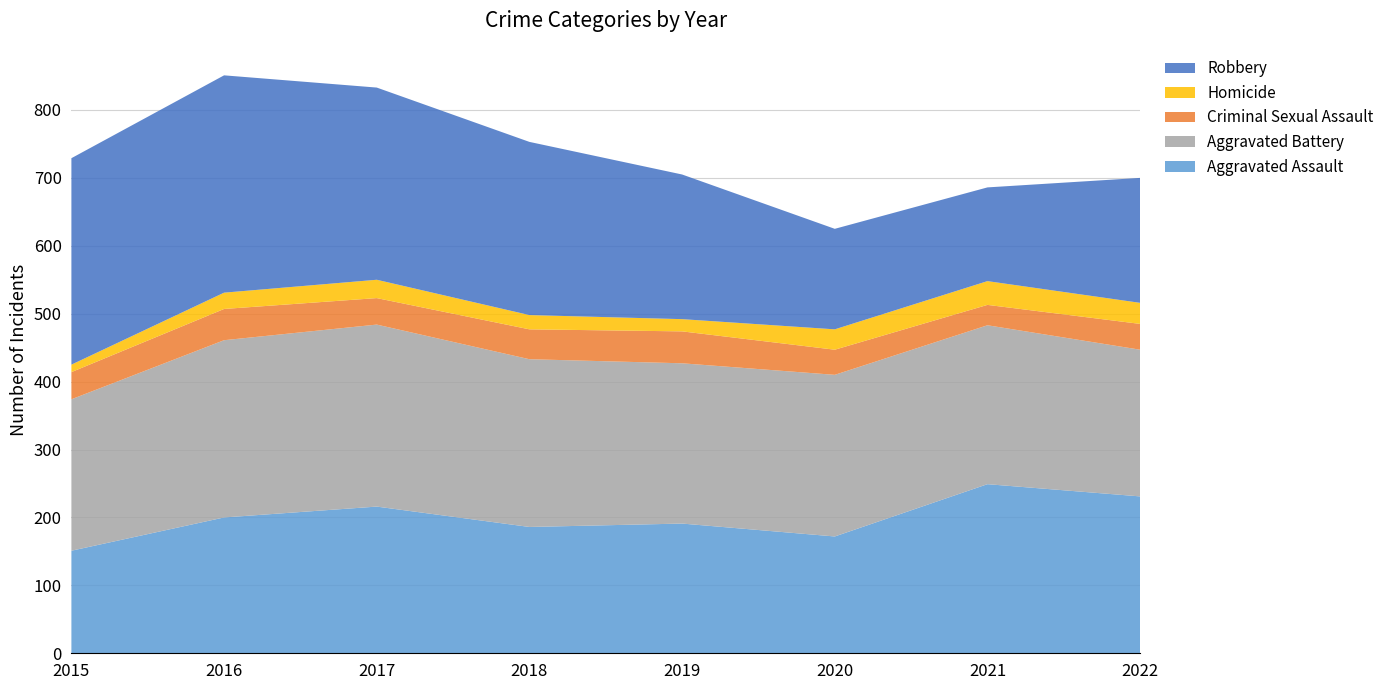

Reading right to left, what are all the values shown in this chart?

Aggravated Assault: 231	249	172	191	186	216	200	151
Aggravated Battery: 216	234	238	236	247	268	261	223
Criminal Sexual Assault: 38	30	37	47	44	39	46	40
Homicide: 31	35	30	18	21	27	24	11
Robbery: 184	138	148	213	255	283	320	304